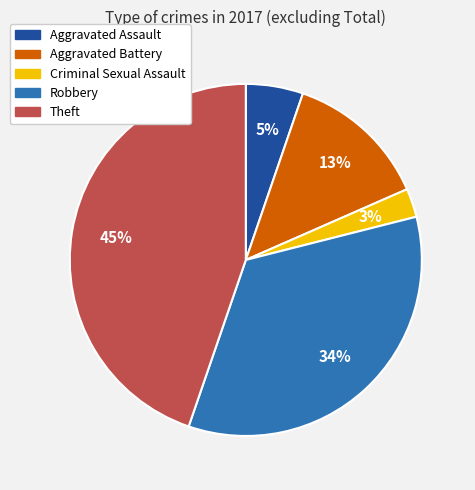

Between Aggravated Assault and Aggravated Battery, which is larger?

Aggravated Battery